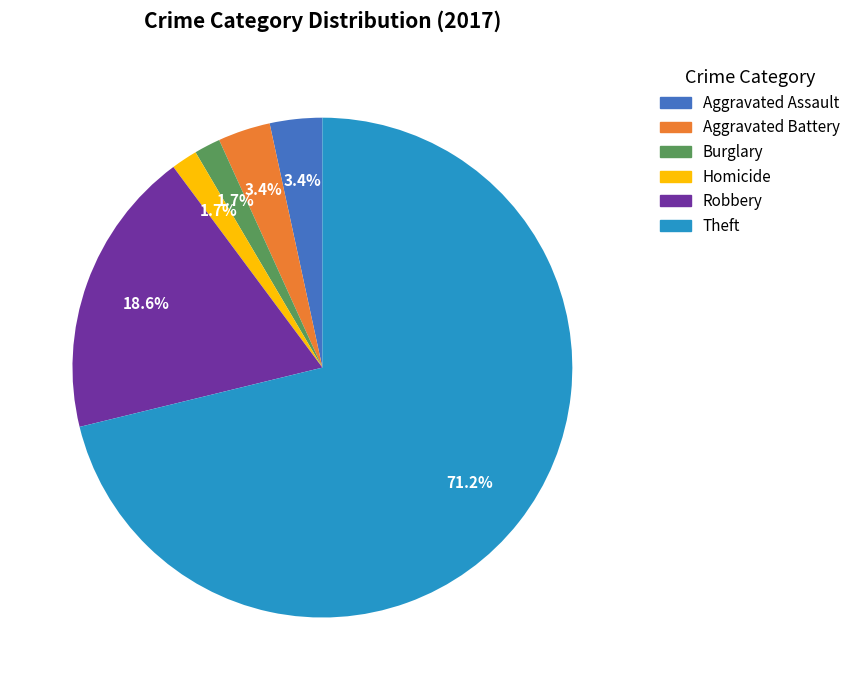

Is there a majority slice in this chart?

Yes